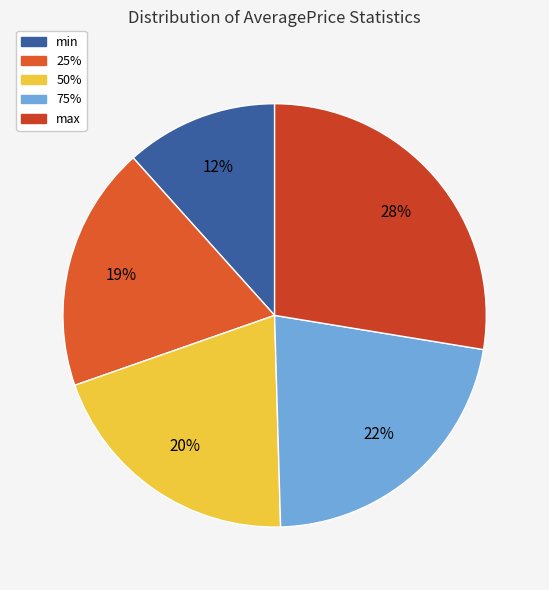

Is there a majority slice in this chart?

No